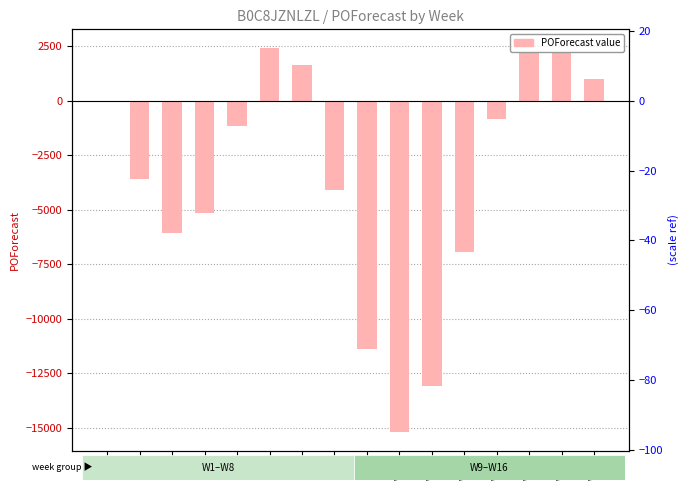

What is the difference between the values at W16 and W1?

1059